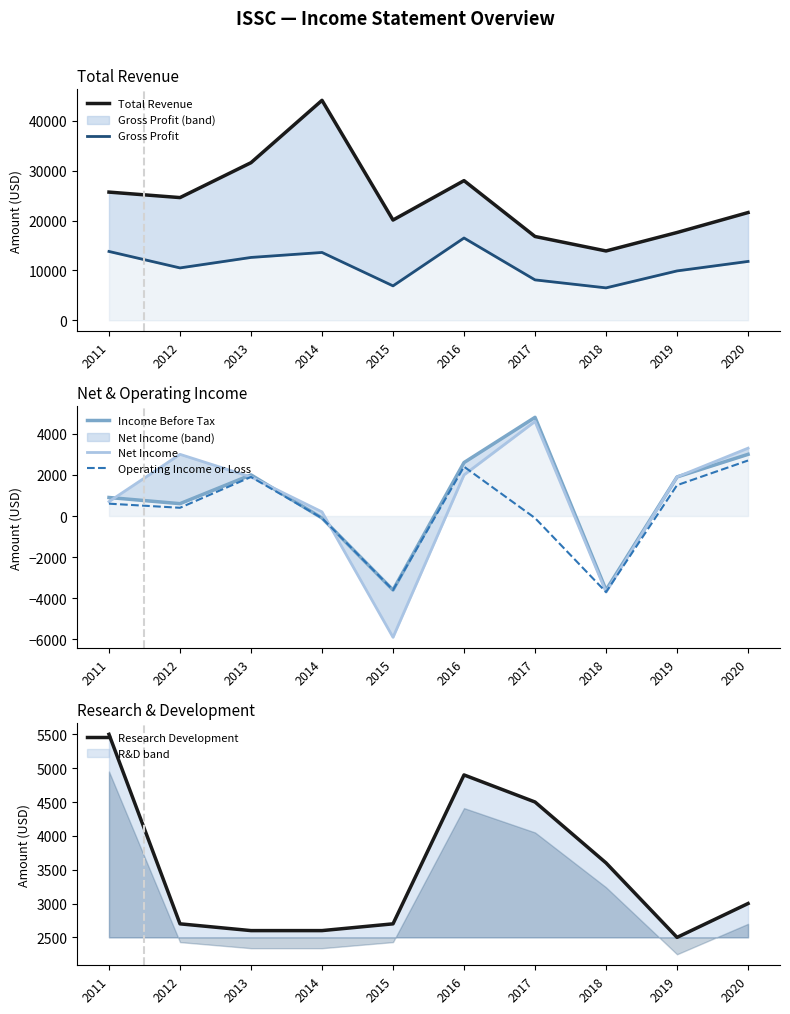

Where is Operating Income or Loss nearest to the value -500?

2014